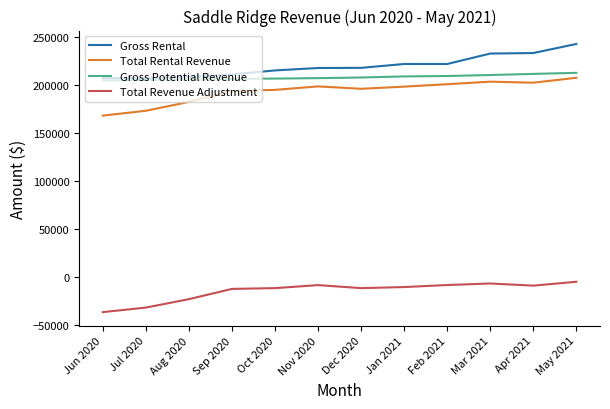

The value of Gross Potential Revenue at Apr 2021 is 303911.5. True or false?

False